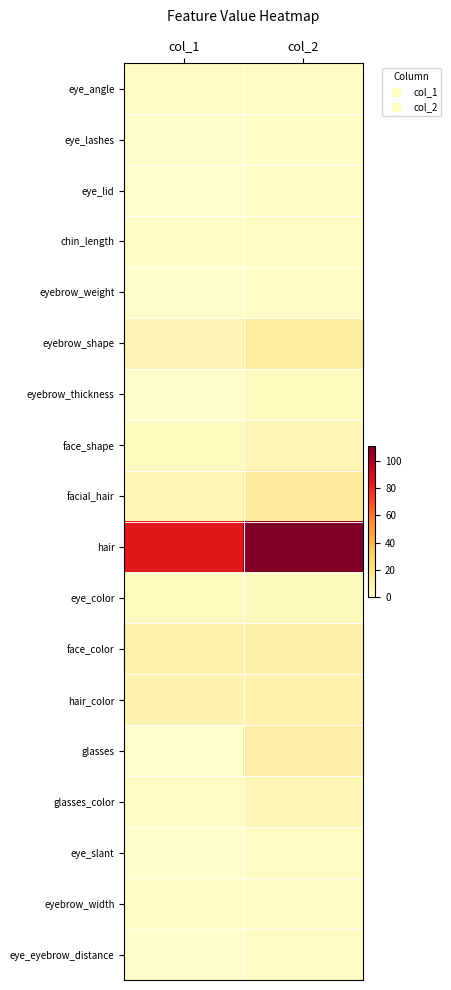

Which series changed the most between col_1 and col_2?

hair